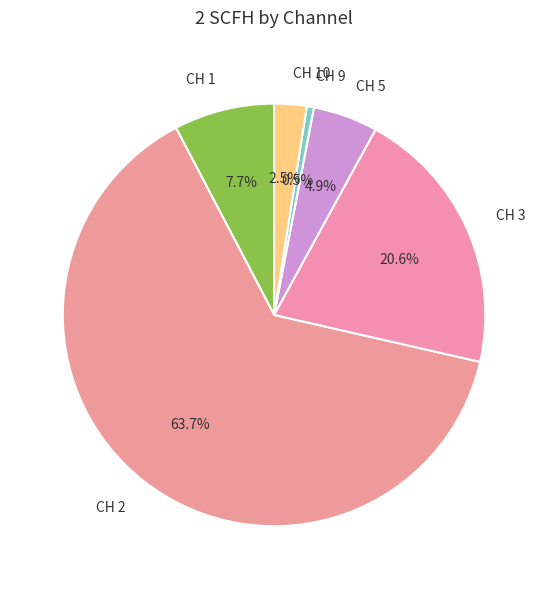

Between CH 3 and CH 10, which is larger?

CH 3